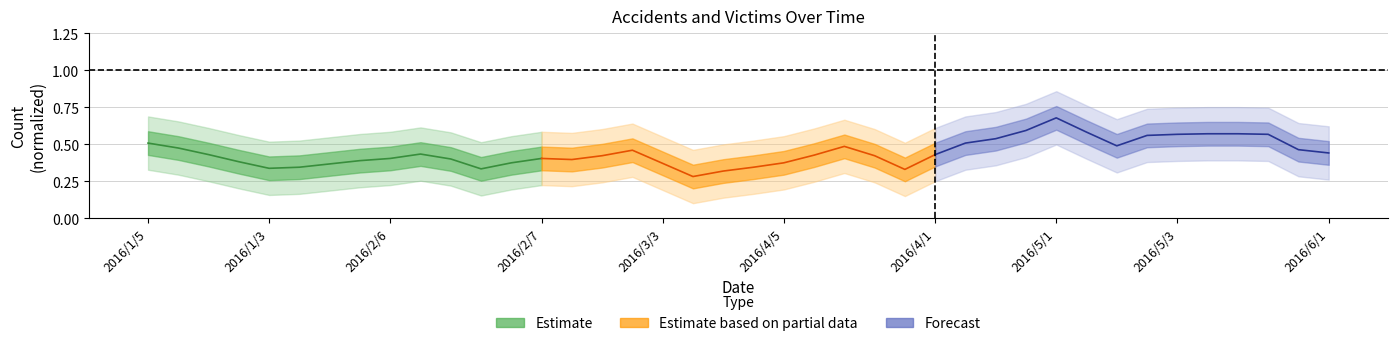

Which series has the largest total across all categories?

Forecast